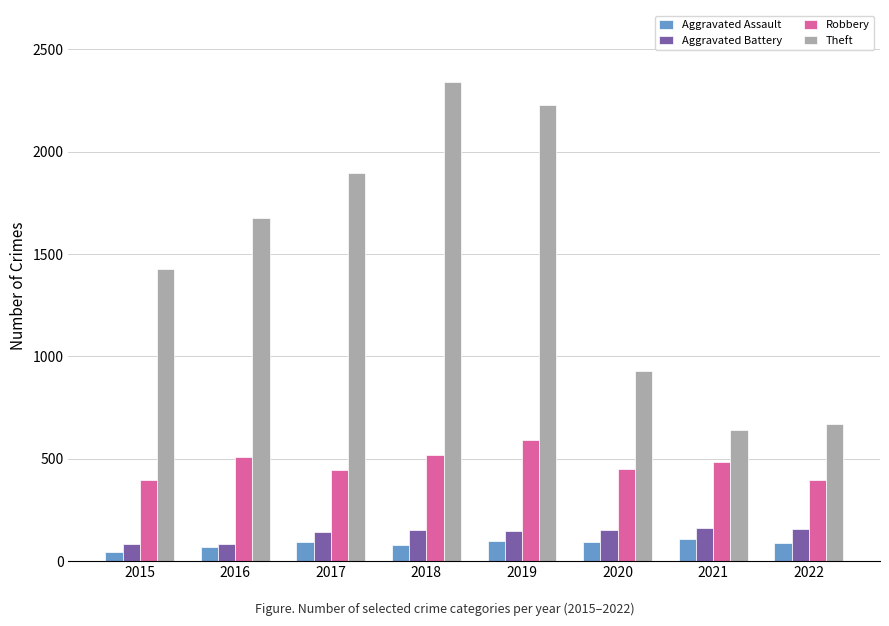

The Robbery series shows 510 at 2016. True or false?

True